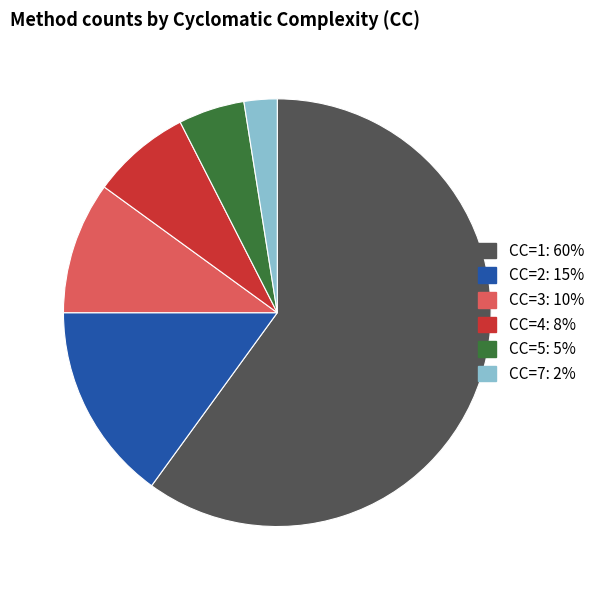

How many slices are in this pie chart?

6